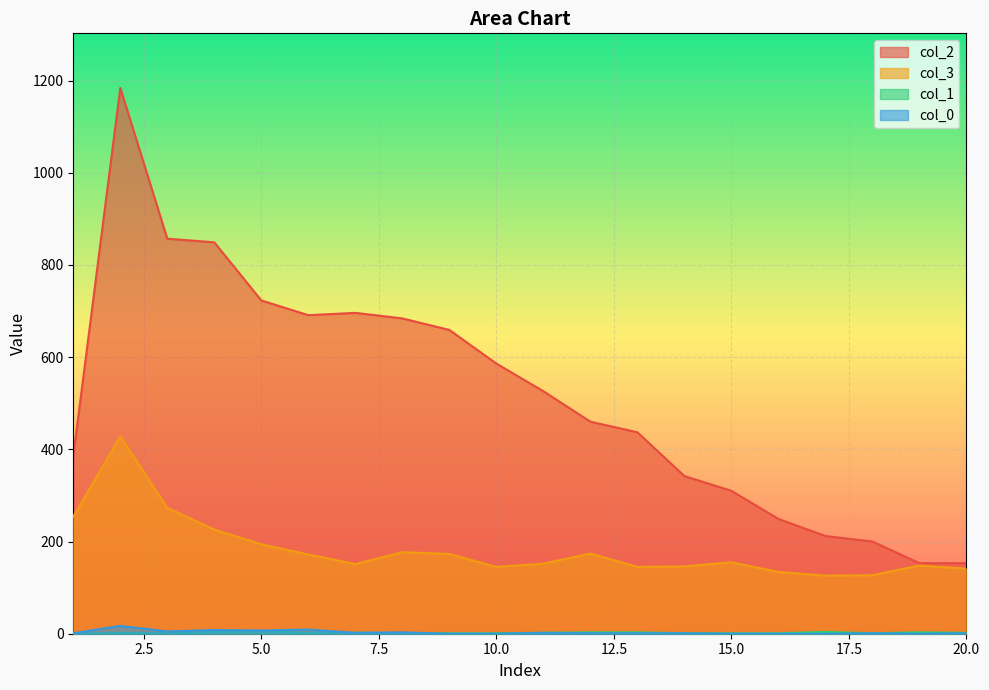

Rank the series at 18 from lowest to highest value.

col_1, col_0, col_3, col_2